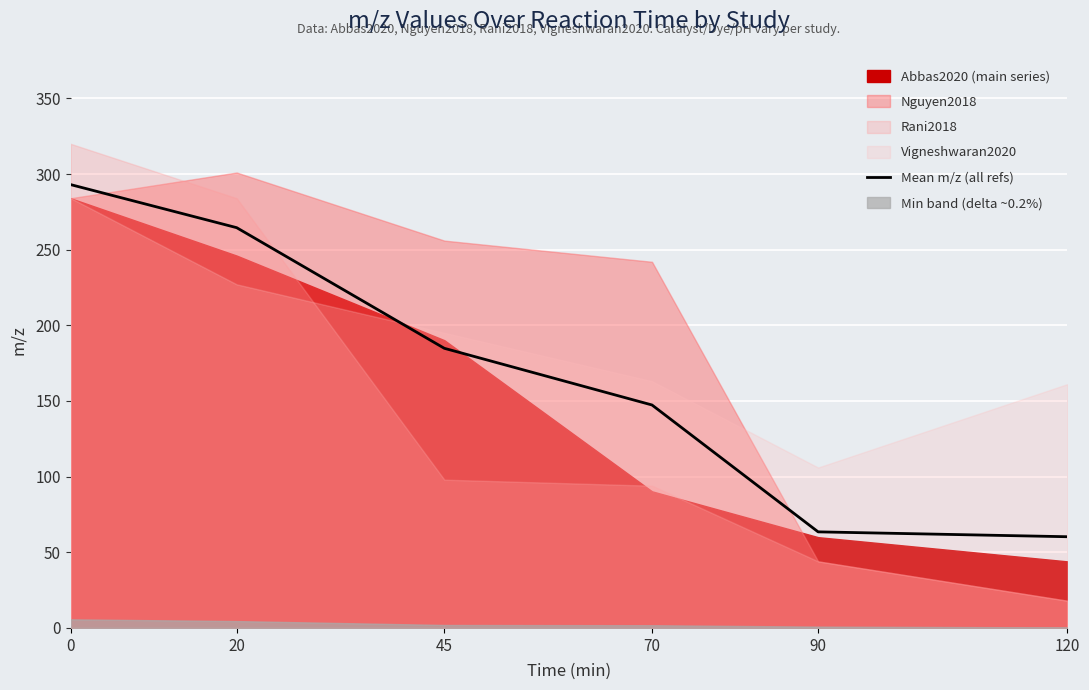

What is the lowest value of the Mean m/z (all refs) series?

60.3